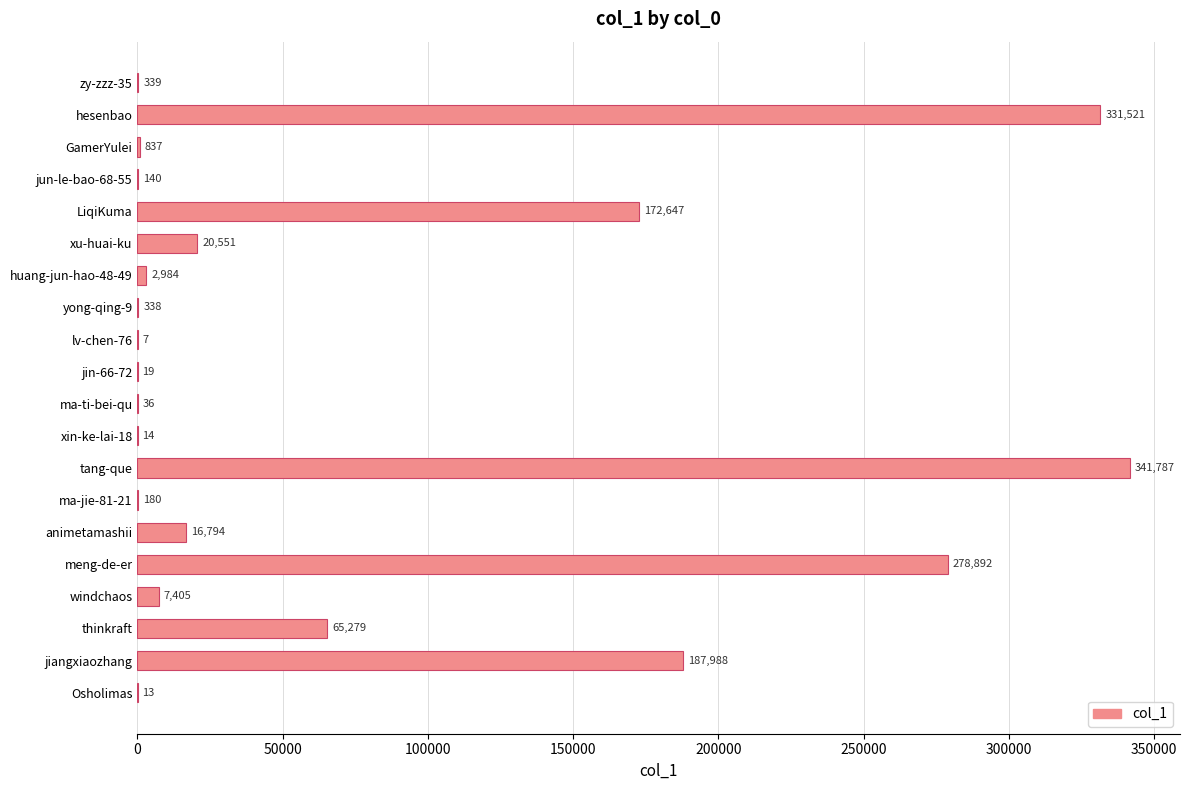

What is the greatest value displayed?

341787